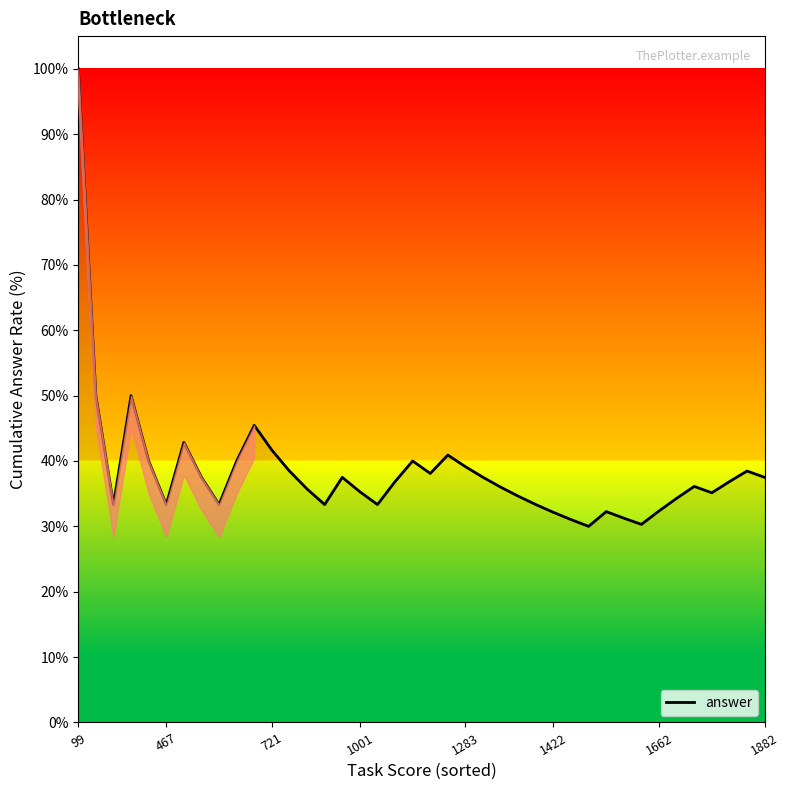

What is the minimum value shown in the chart?

30.0